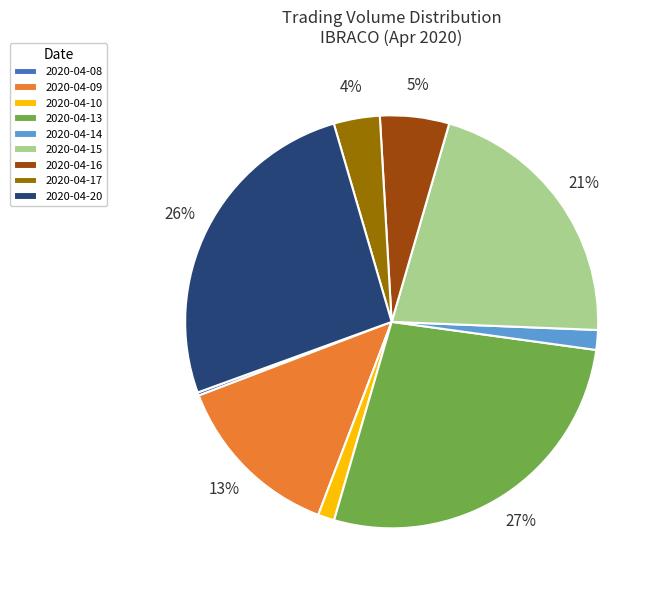

What is the largest slice in the pie chart?

2020-04-13